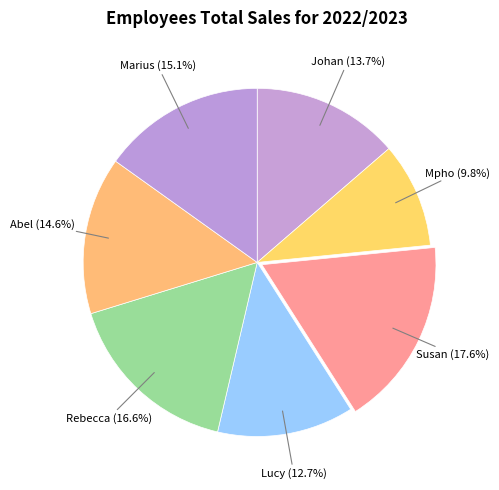

Which slice is the largest?

Susan